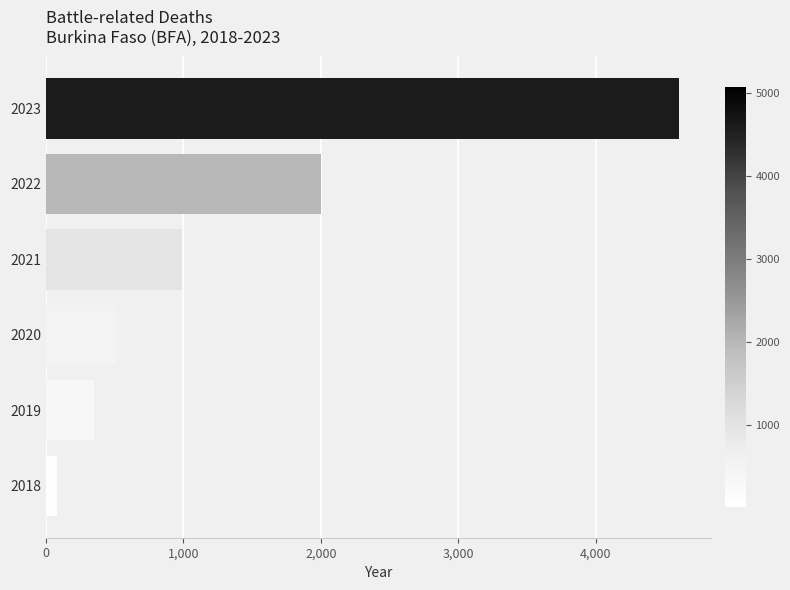

What is the average value?

1423